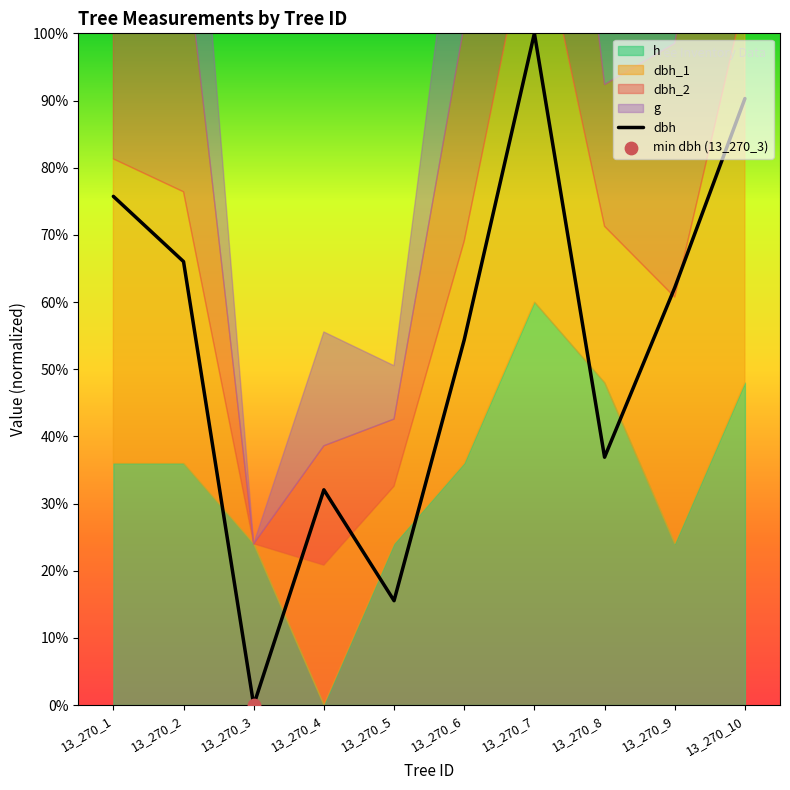

What is the change in value from 13_270_1 to 13_270_2?

-0.1